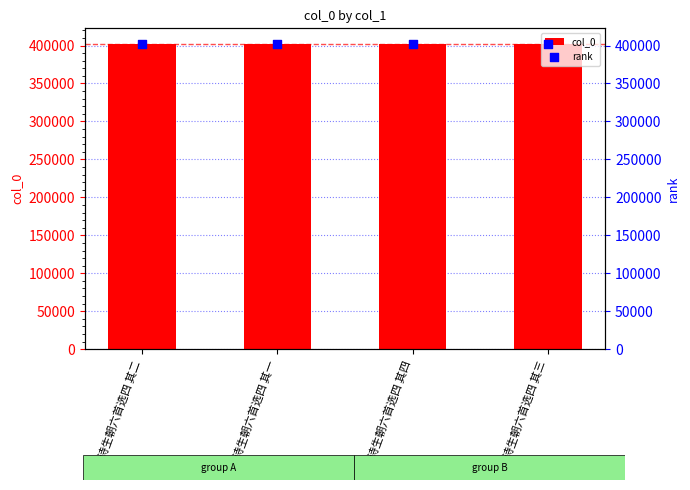

Which series reaches the minimum Y coordinate?

col_0